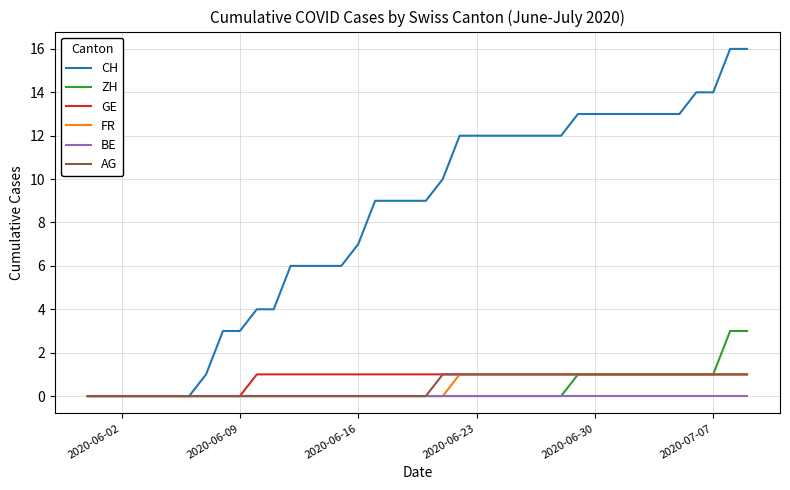

Which series has the largest total across all categories?

CH